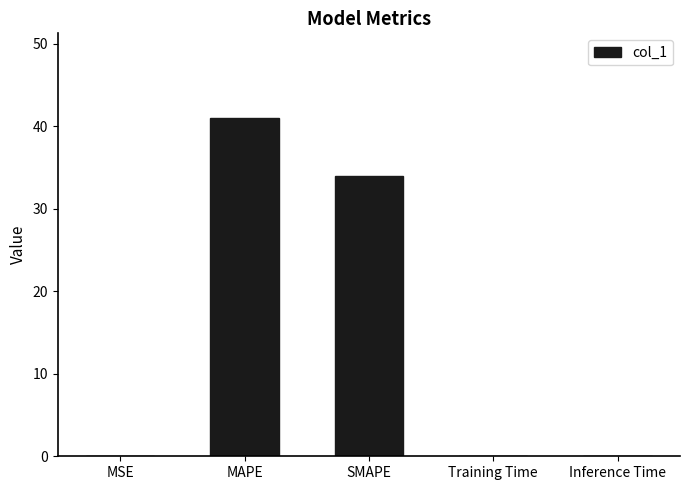

Read the value at Training Time.

0.1